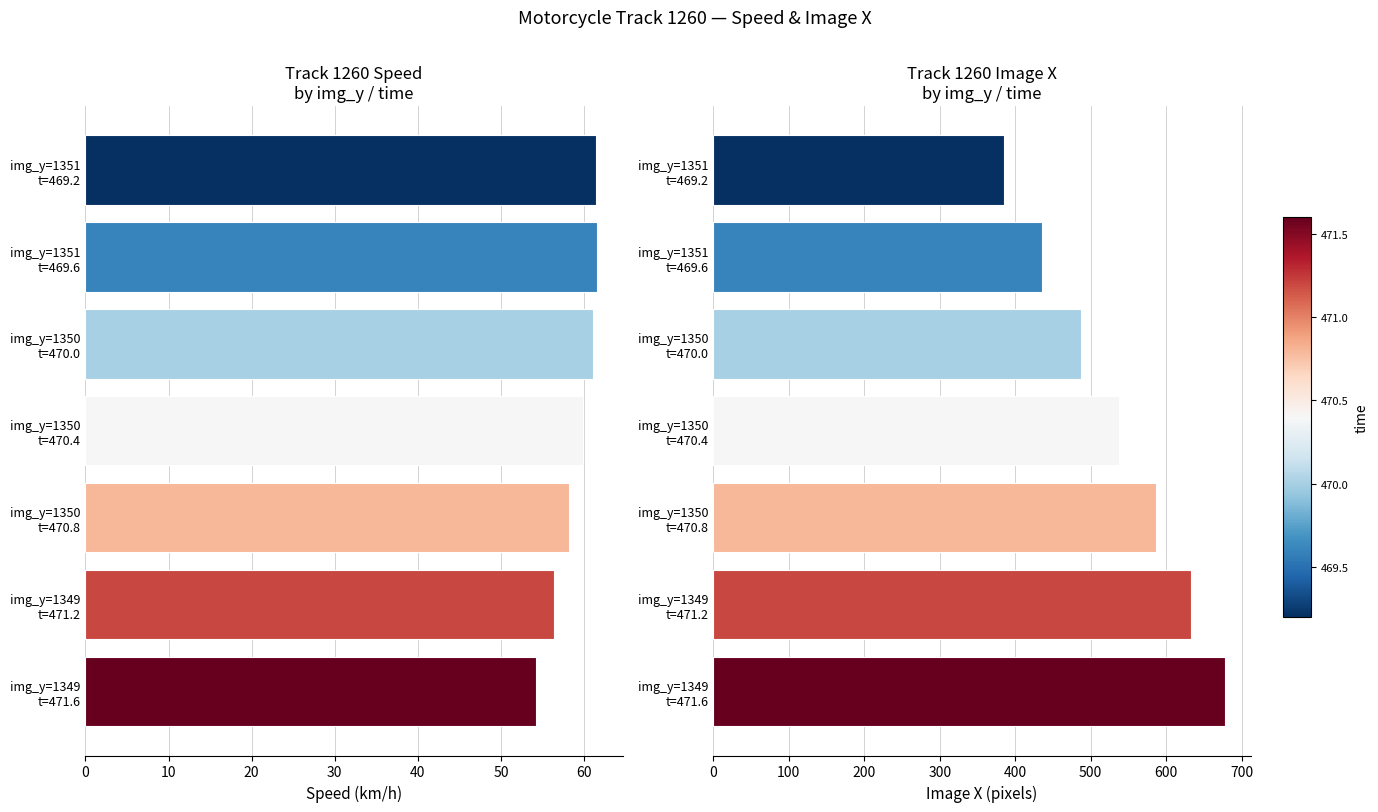

Is it true that img_x equals 385.0 at img_y=1351 t=469.2?

True